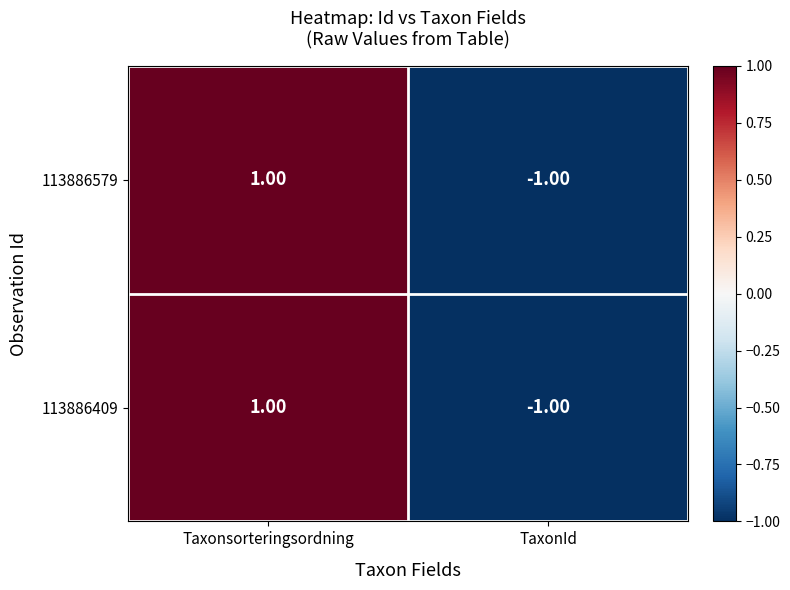

How many positive values does the 113886579 series have?

1